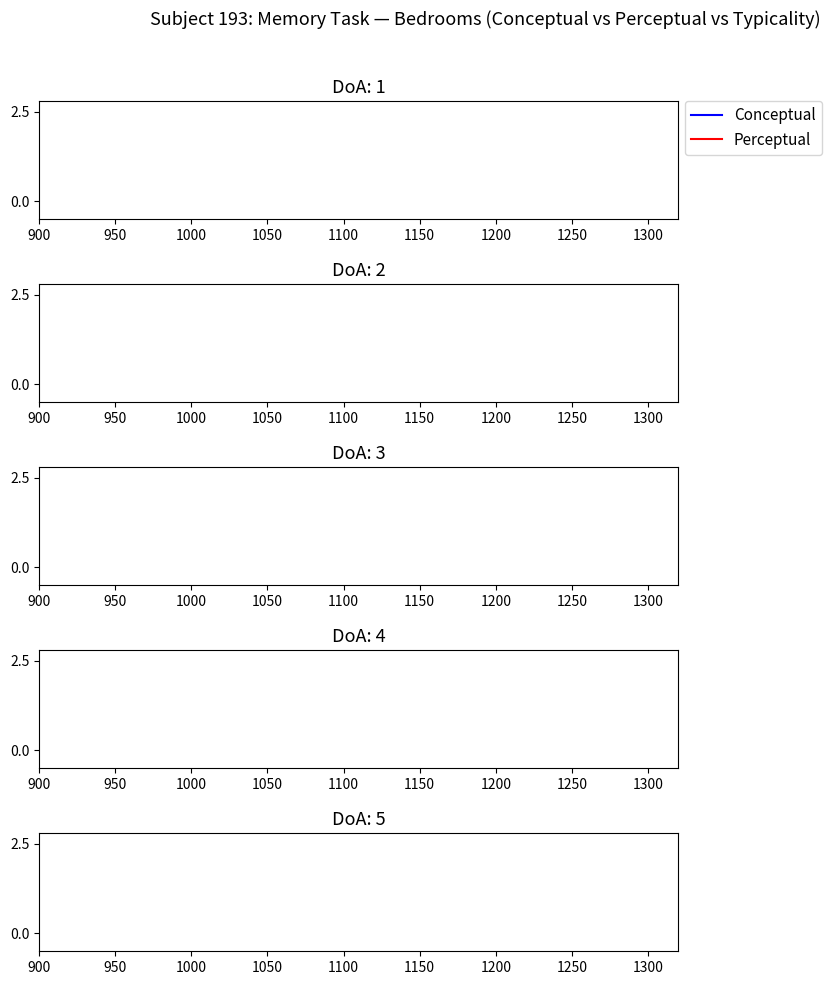

The Conceptual series shows 2.9 at 35. True or false?

False